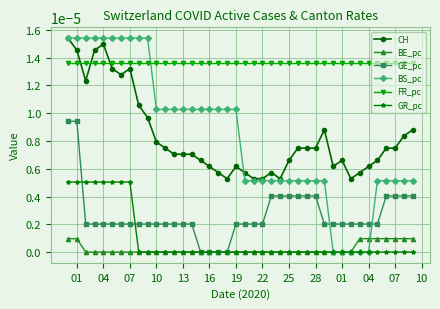

Which series has the largest total across all categories?

FR_pc